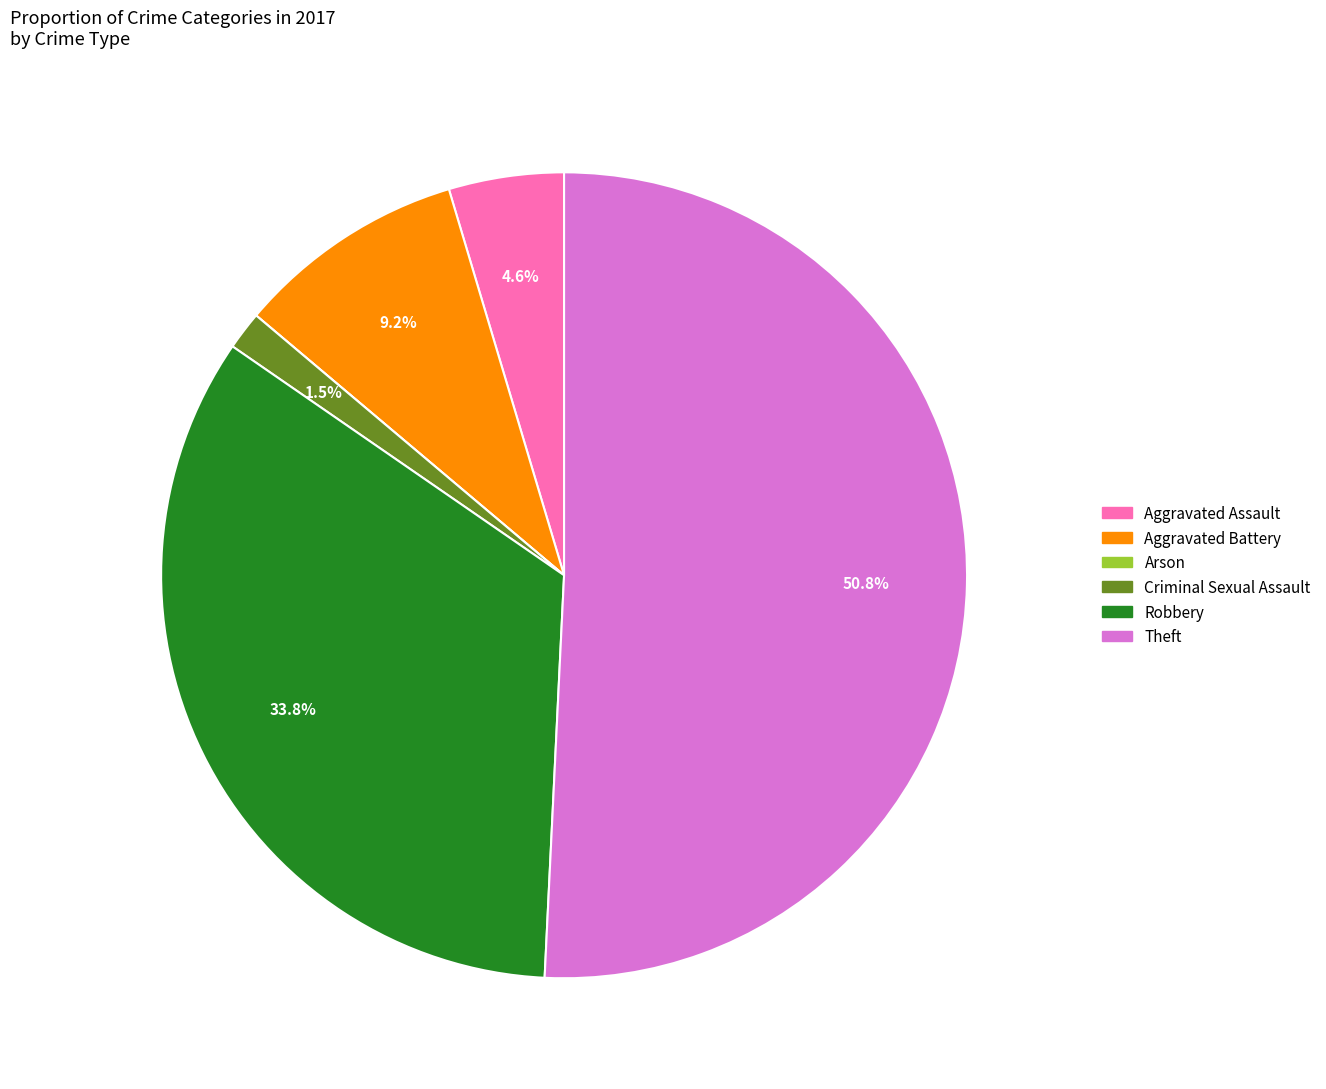

Is there a majority slice in this chart?

Yes